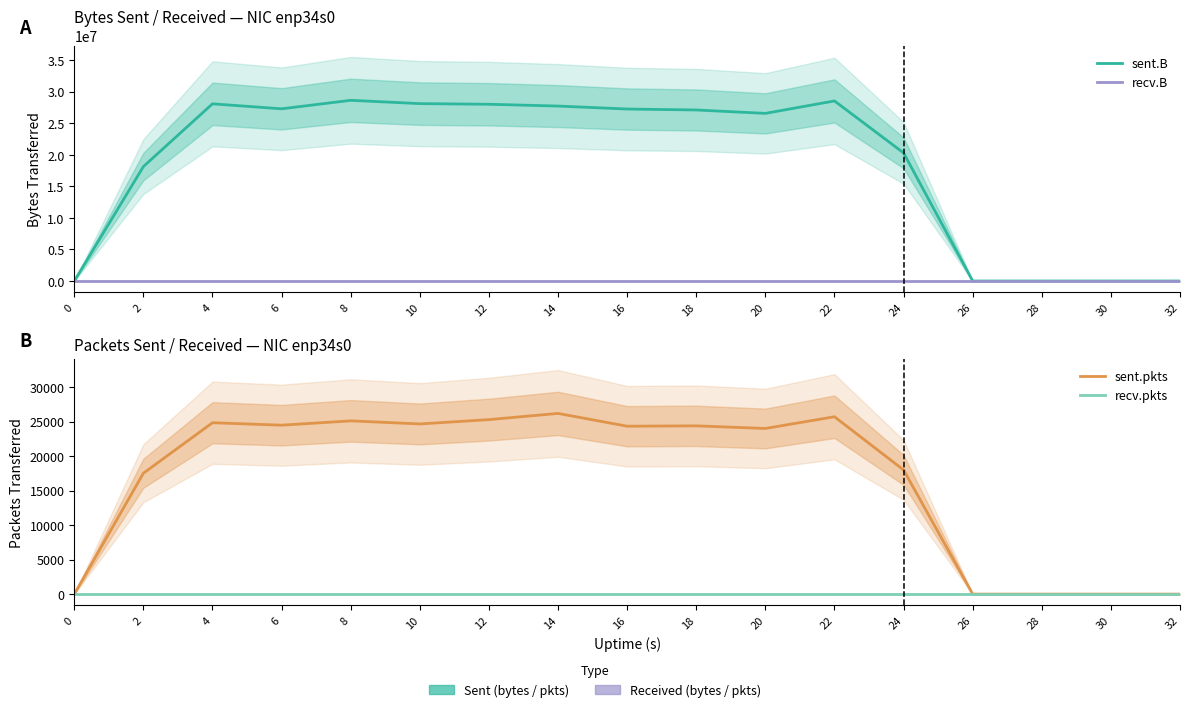

True or false: recv.pkts and recv.B intersect in this chart.

False